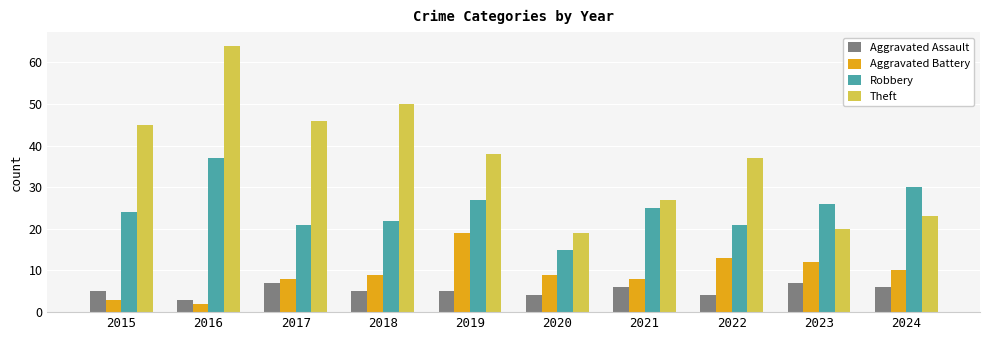

The value of Robbery at 2016 is 24. True or false?

False